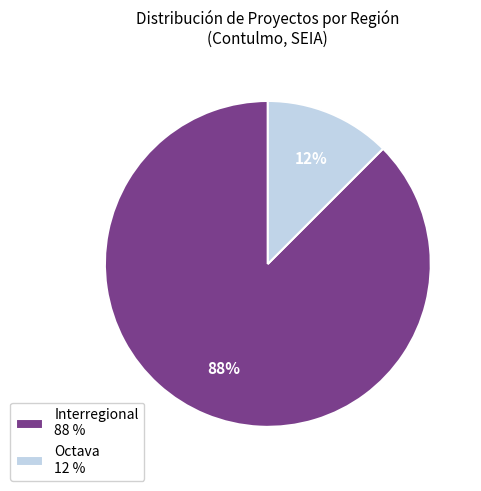

Rank the categories by value from highest to lowest.

Interregional 88 %, Octava 12 %